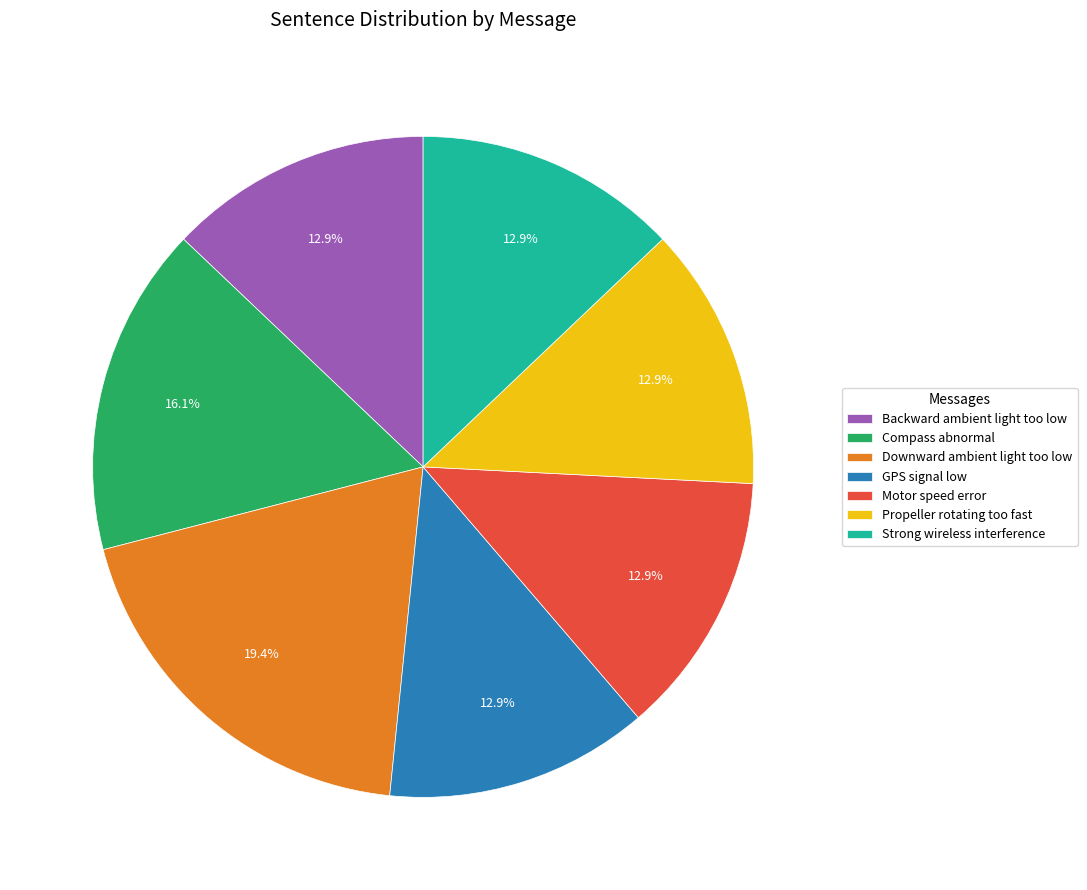

The GPS signal low slice represents 1% of the pie. True or false?

False